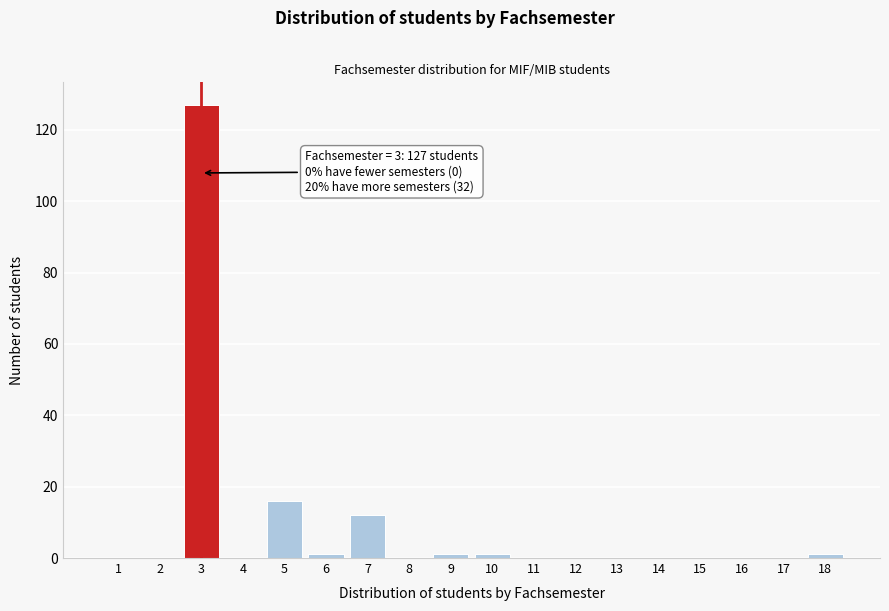

Reading left to right, transcribe all the data shown in this chart.

1=0	2=0	3=127	4=0	5=16	6=1	7=12	8=0	9=1	10=1	11=0	12=0	13=0	14=0	15=0	16=0	17=0	18=1